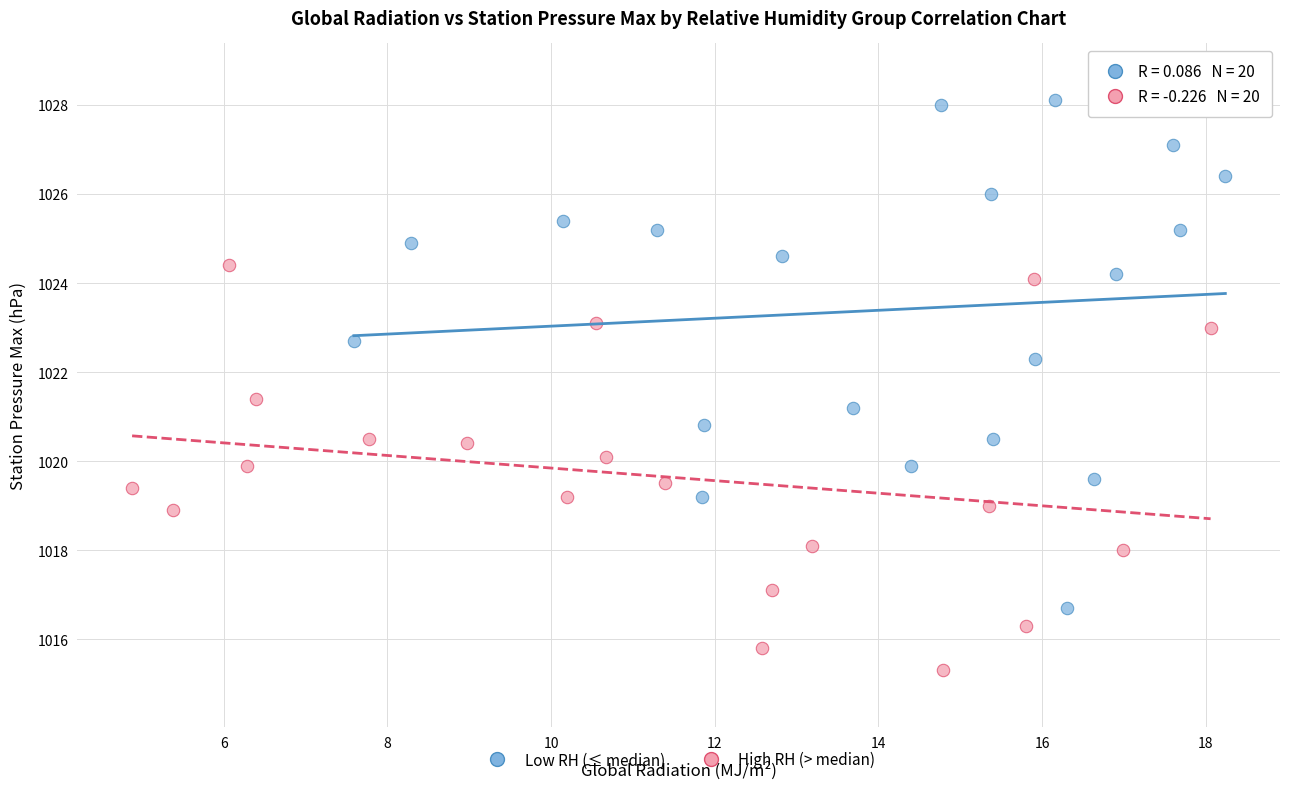

Which series reaches the maximum Y coordinate?

Low RH (≤ median)